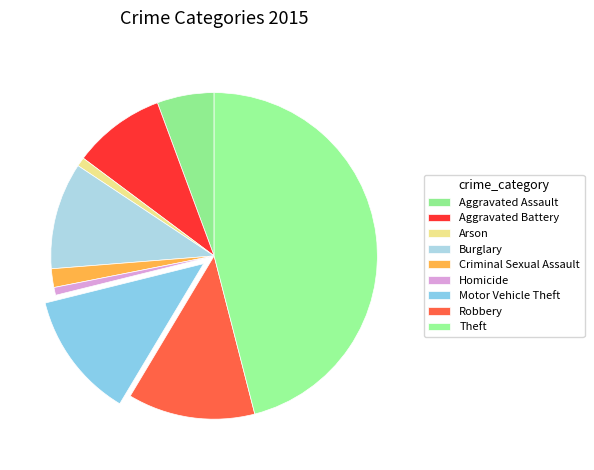

Which slice is the largest?

Theft